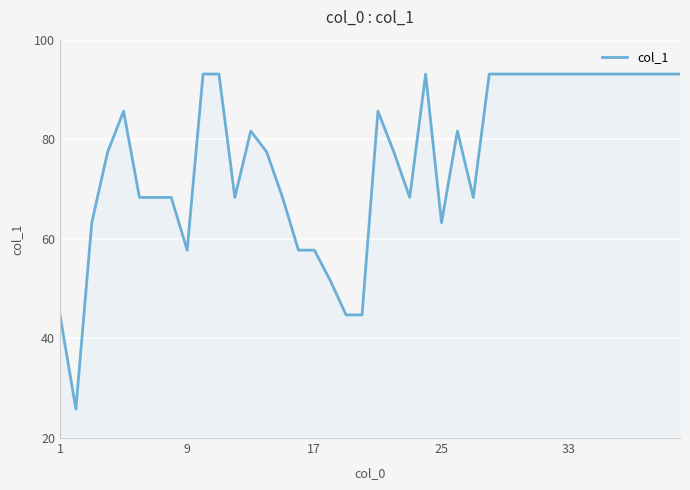

Does the chart have visible grid lines?

Yes